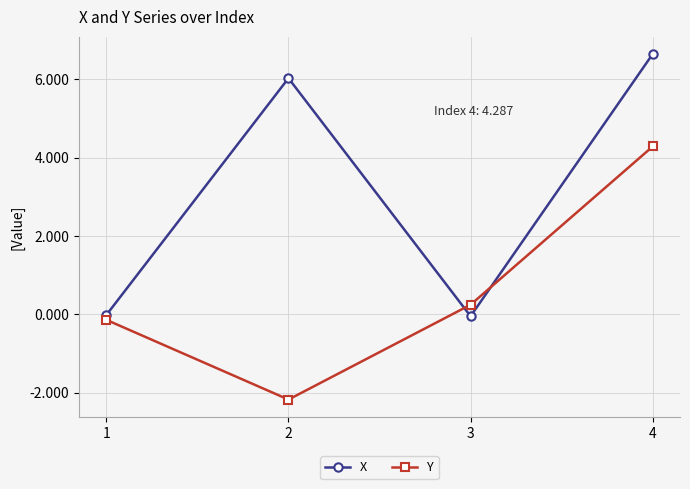

How many values in Y are above zero?

2